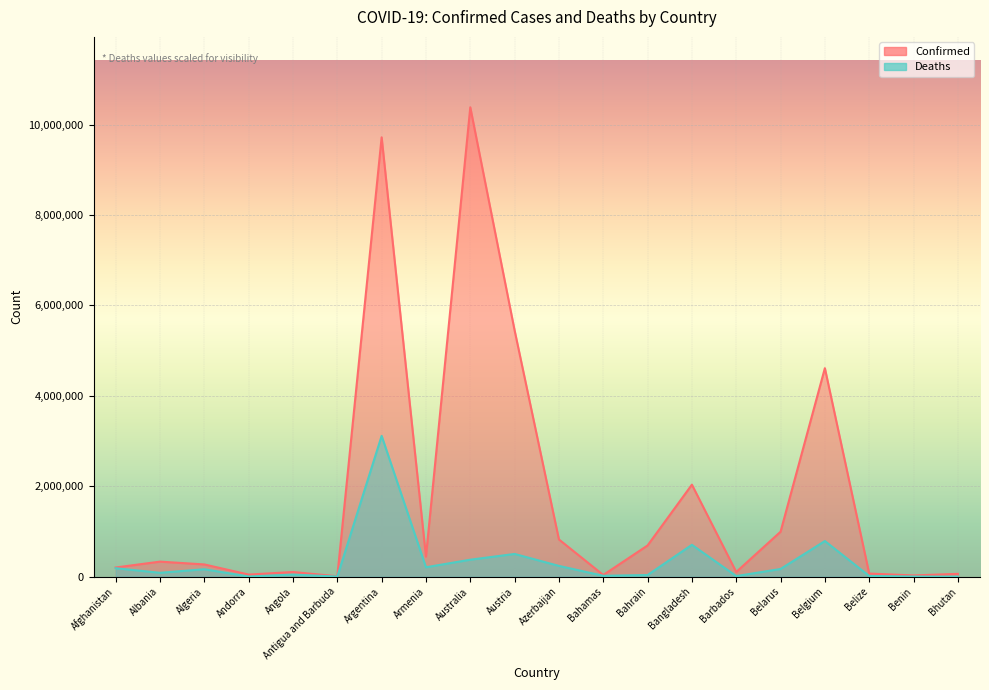

The value of Confirmed at Australia is 10383005.0. True or false?

True